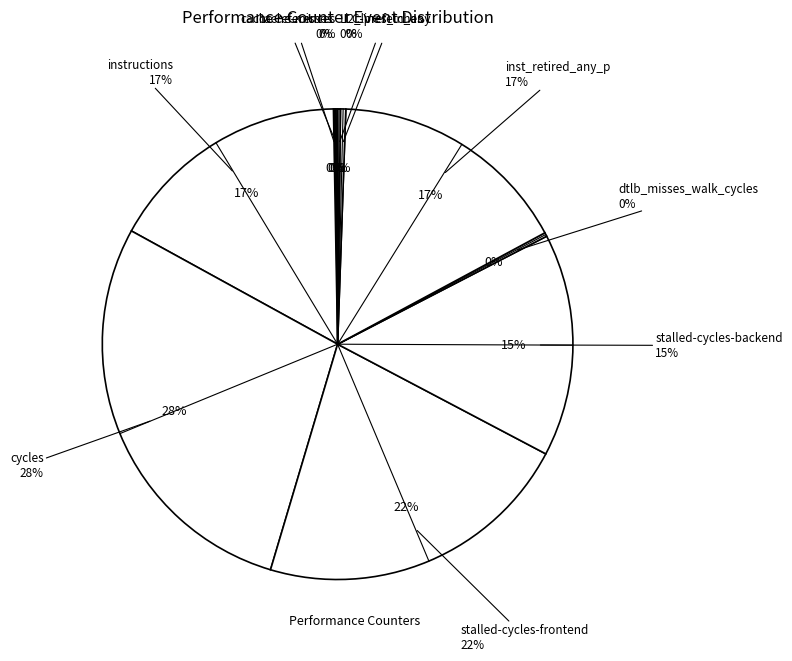

Which category has the biggest portion of the pie?

cycles